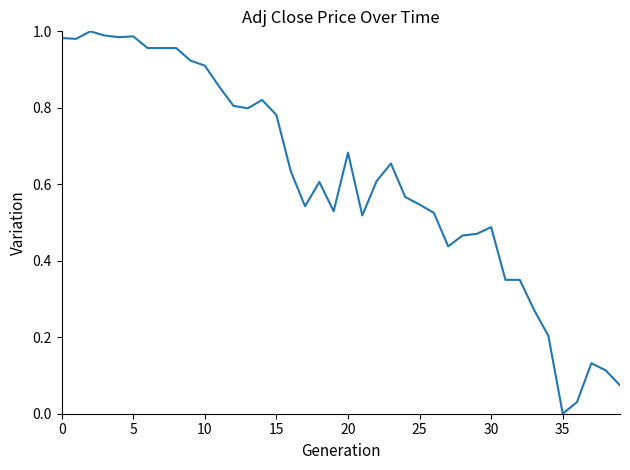

Does the chart display data point markers on the line(s)?

No